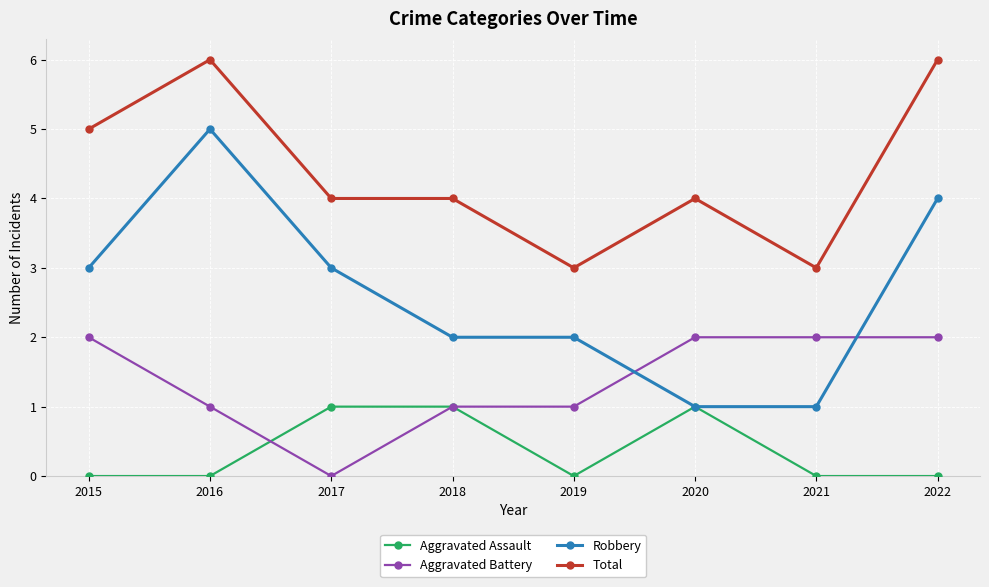

True or false: Total and Robbery intersect in this chart.

False